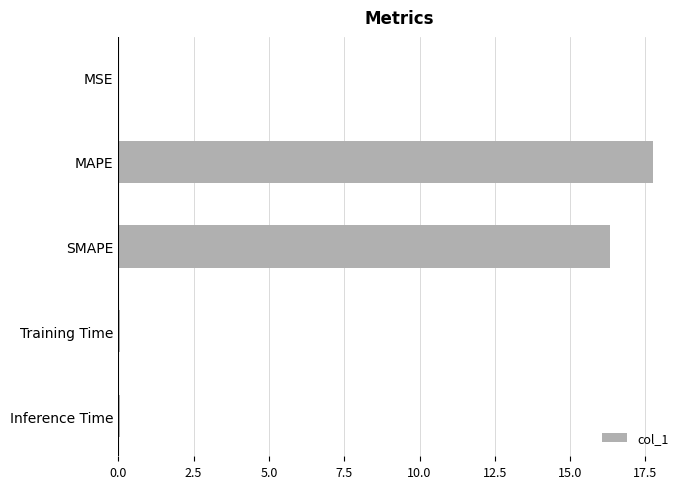

At which category does the chart reach its peak across all series?

MAPE